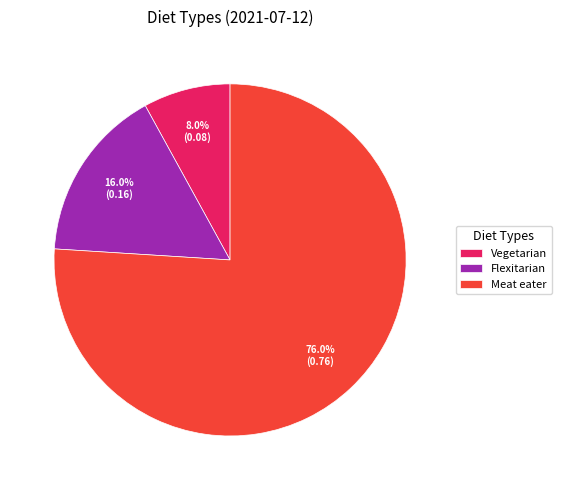

What percentage is NOT represented by Flexitarian?

84.0%